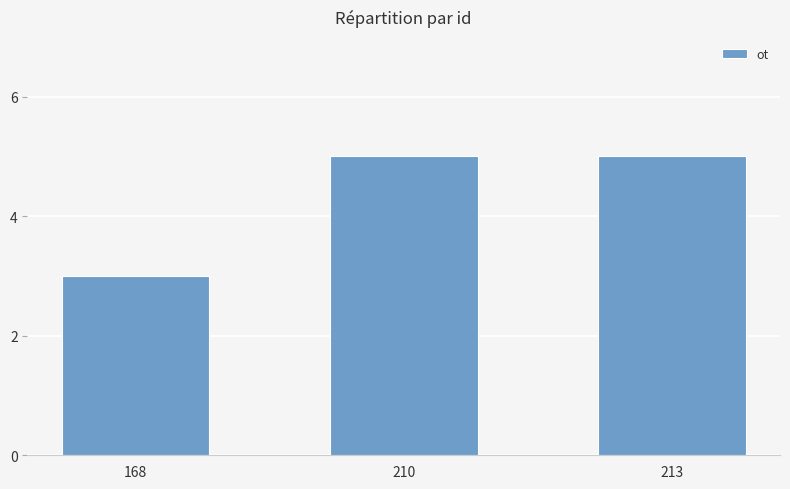

What is the minimum value shown in the chart?

3